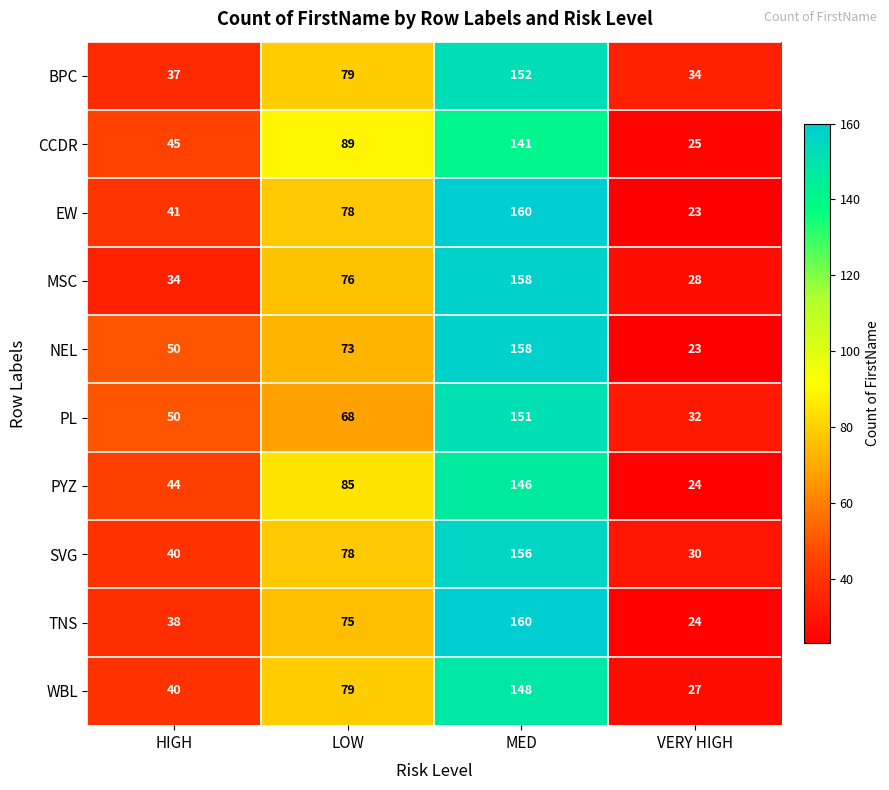

At which label does SVG reach its minimum?

VERY HIGH